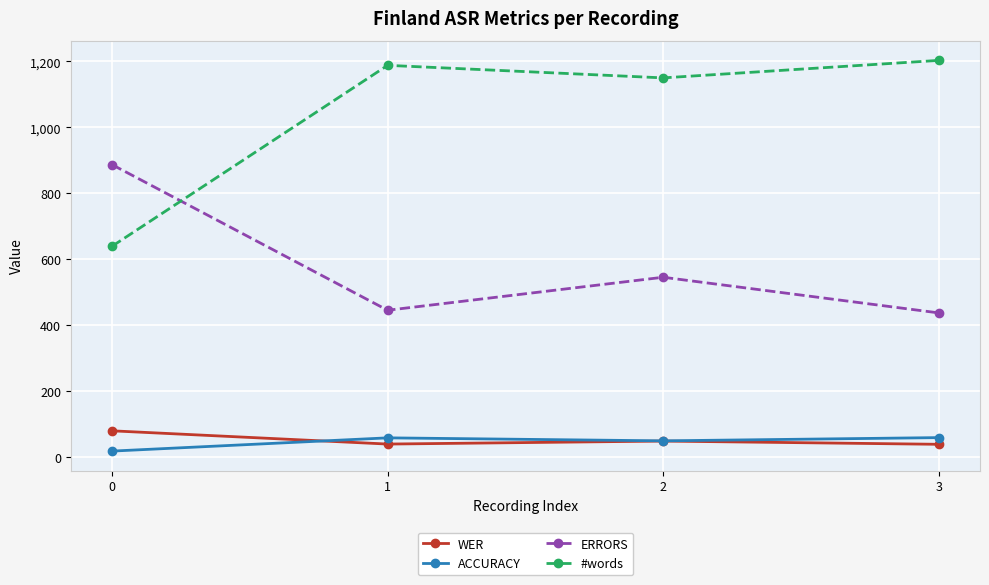

Is it true that ACCURACY equals 104.1 at 3?

False